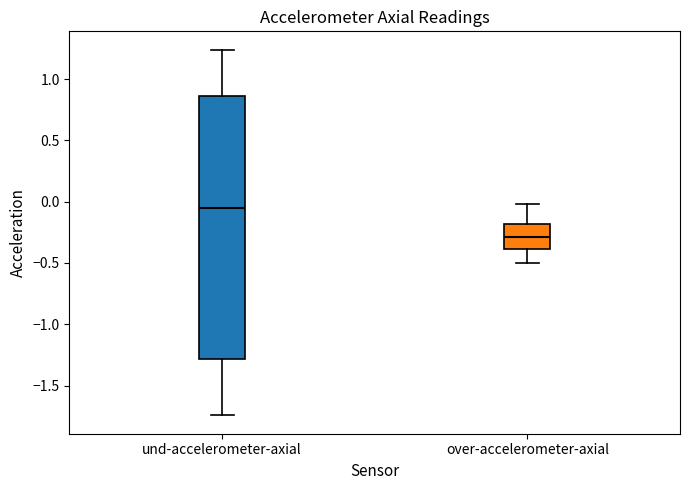

Which box has the lowest median line?

over-accelerometer-axial